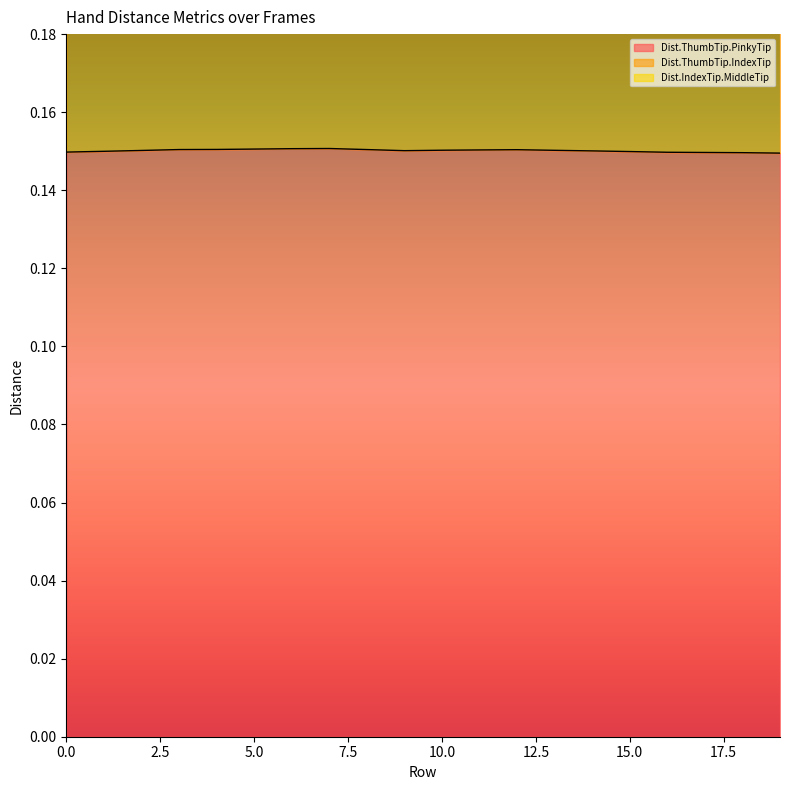

Which series has the widest spread of values?

Dist.ThumbTip.IndexTip